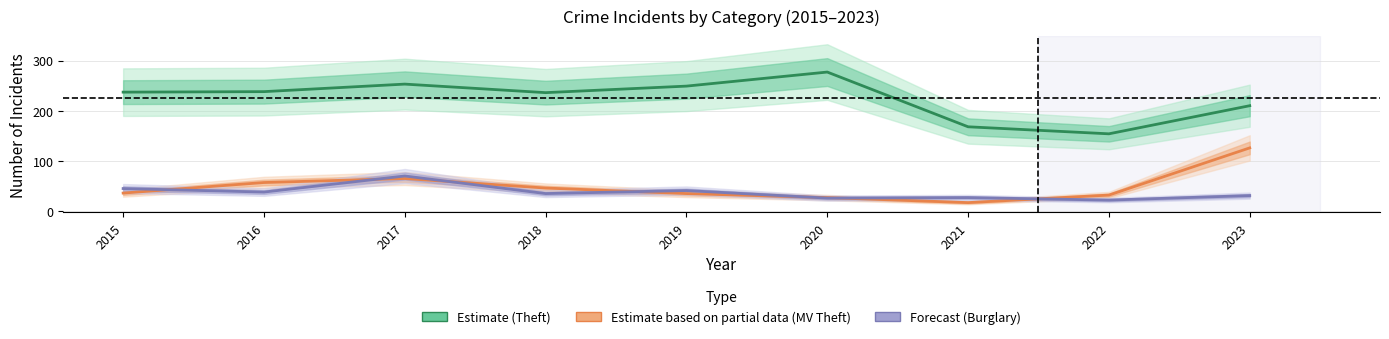

Between 2018 and 2022, which is larger?

2018